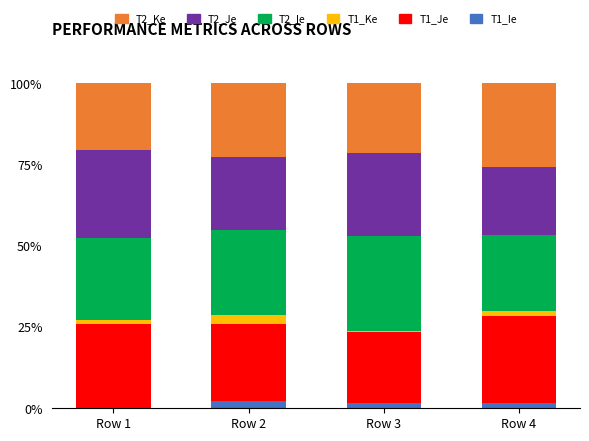

What are all the series names shown in the legend?

T2_Ke, T2_Je, T2_Ie, T1_Ke, T1_Je, T1_Ie